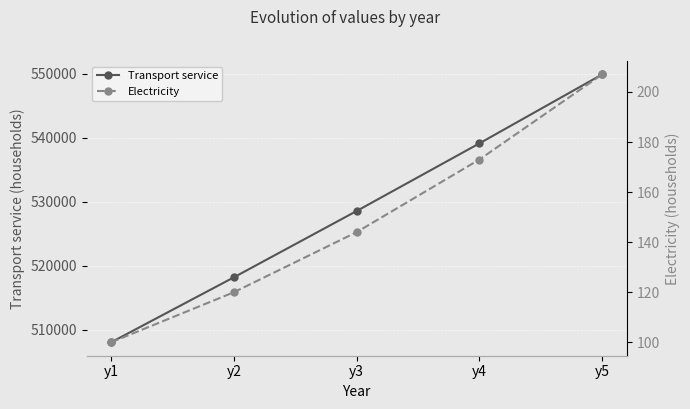

What is the average value of the Transport service series?

528753.6